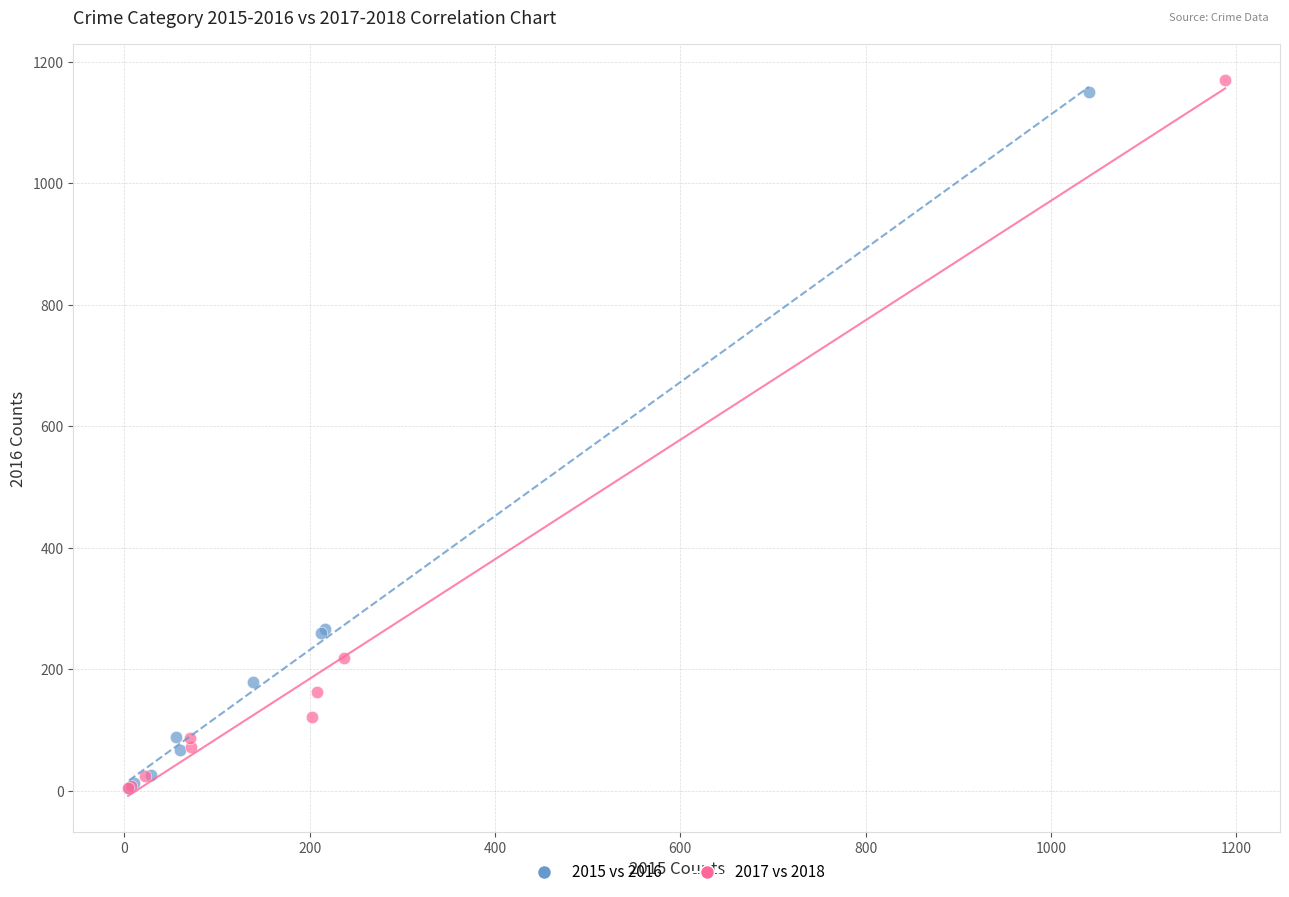

Which series has the largest Y range (max minus min)?

2017 vs 2018